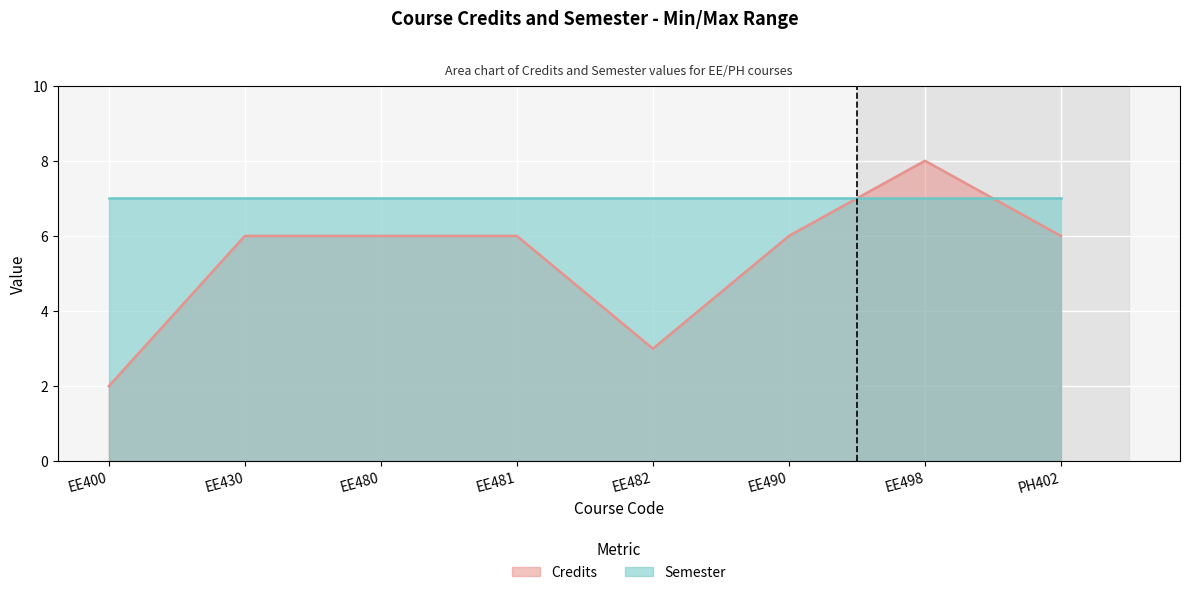

What is the greatest value displayed?

8